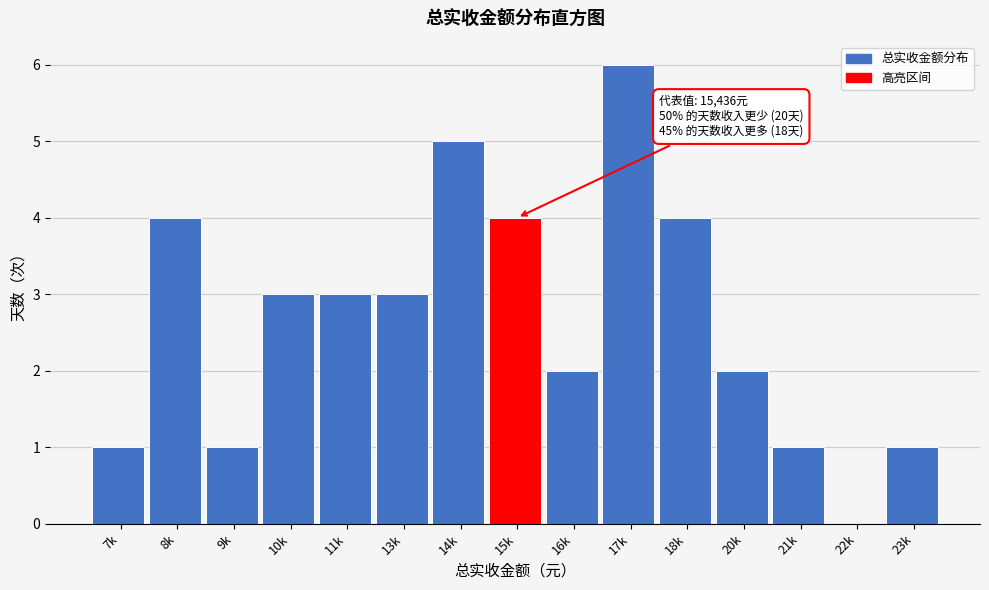

Reading left to right, list all the values displayed in this chart.

7k=1	8k=4	9k=1	10k=3	11k=3	13k=3	14k=5	15k=4	16k=2	17k=6	18k=4	20k=2	21k=1	22k=0	23k=1